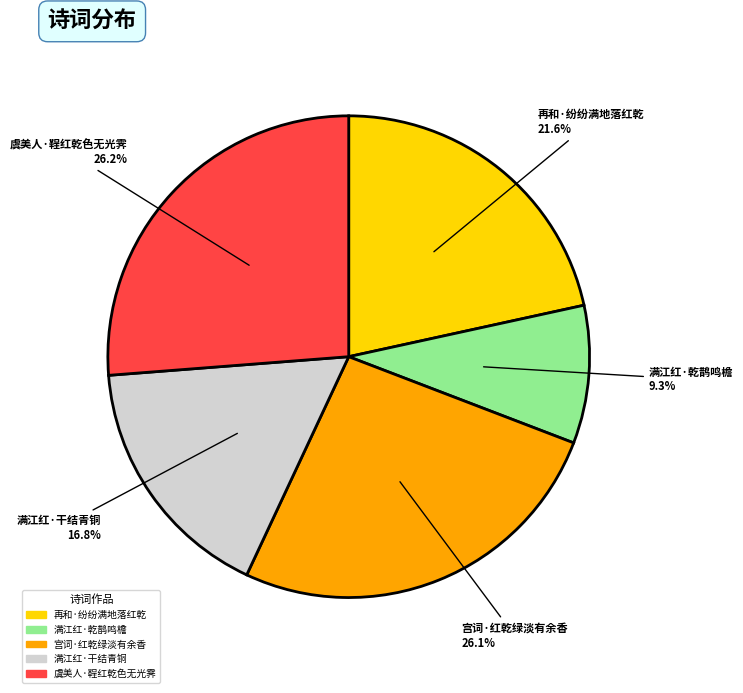

To the nearest percent, what portion does 虞美人·鞓红乾色无光霁 represent?

26%